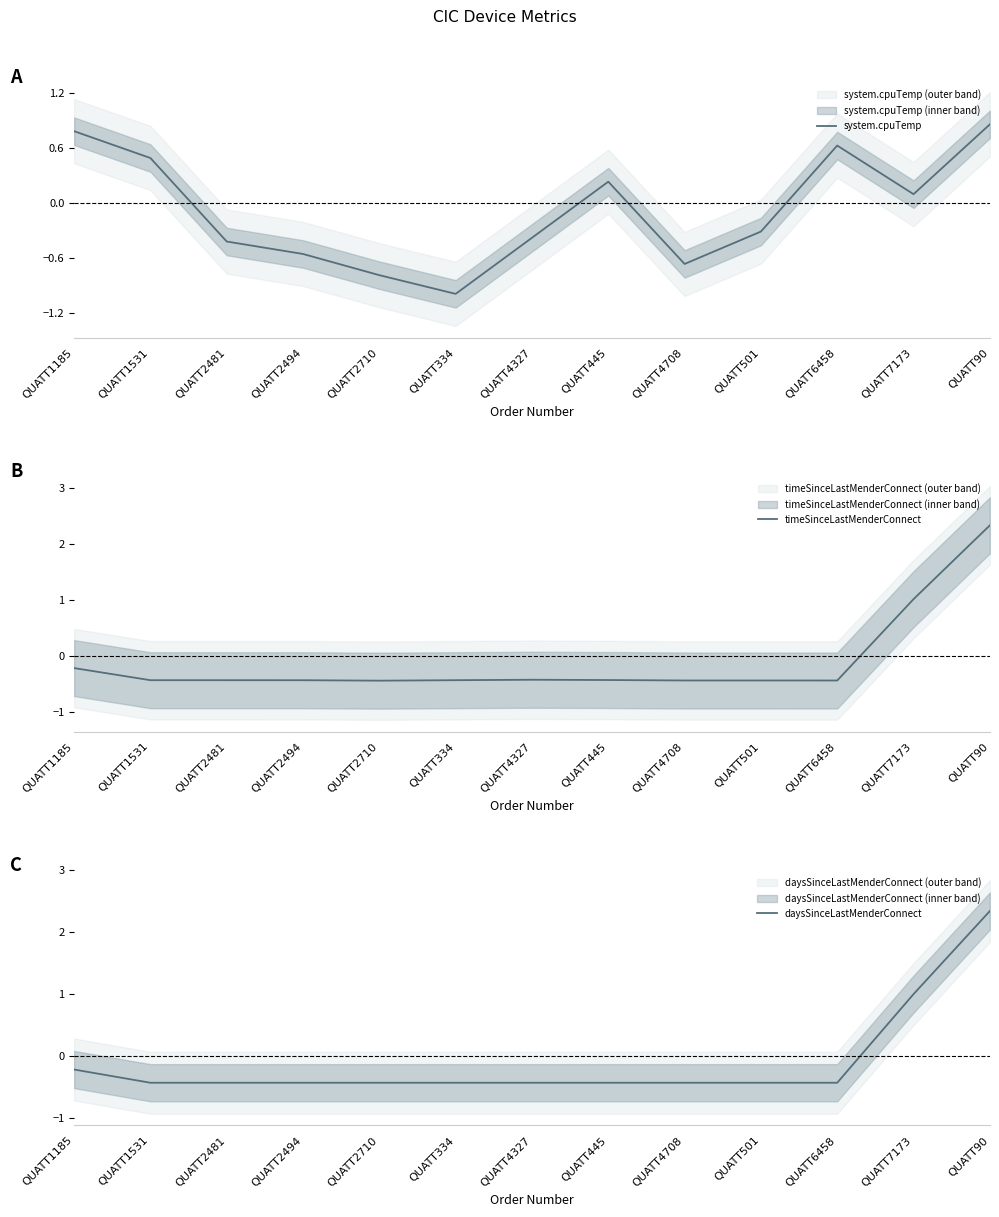

What is the sum of the daysSinceLastMenderConnect values at QUATT445 and QUATT2481?

-0.9